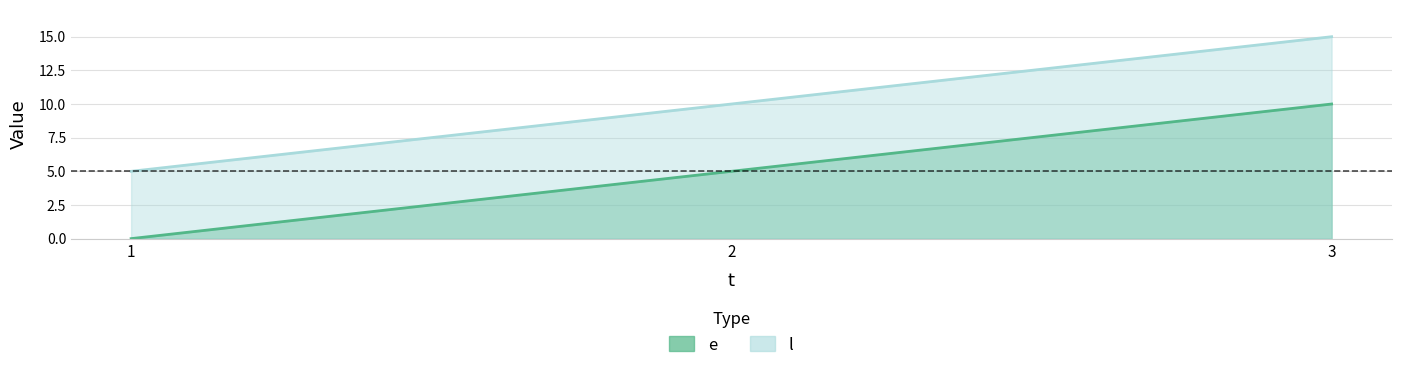

True or false: l has a value of 7 at 1.

False